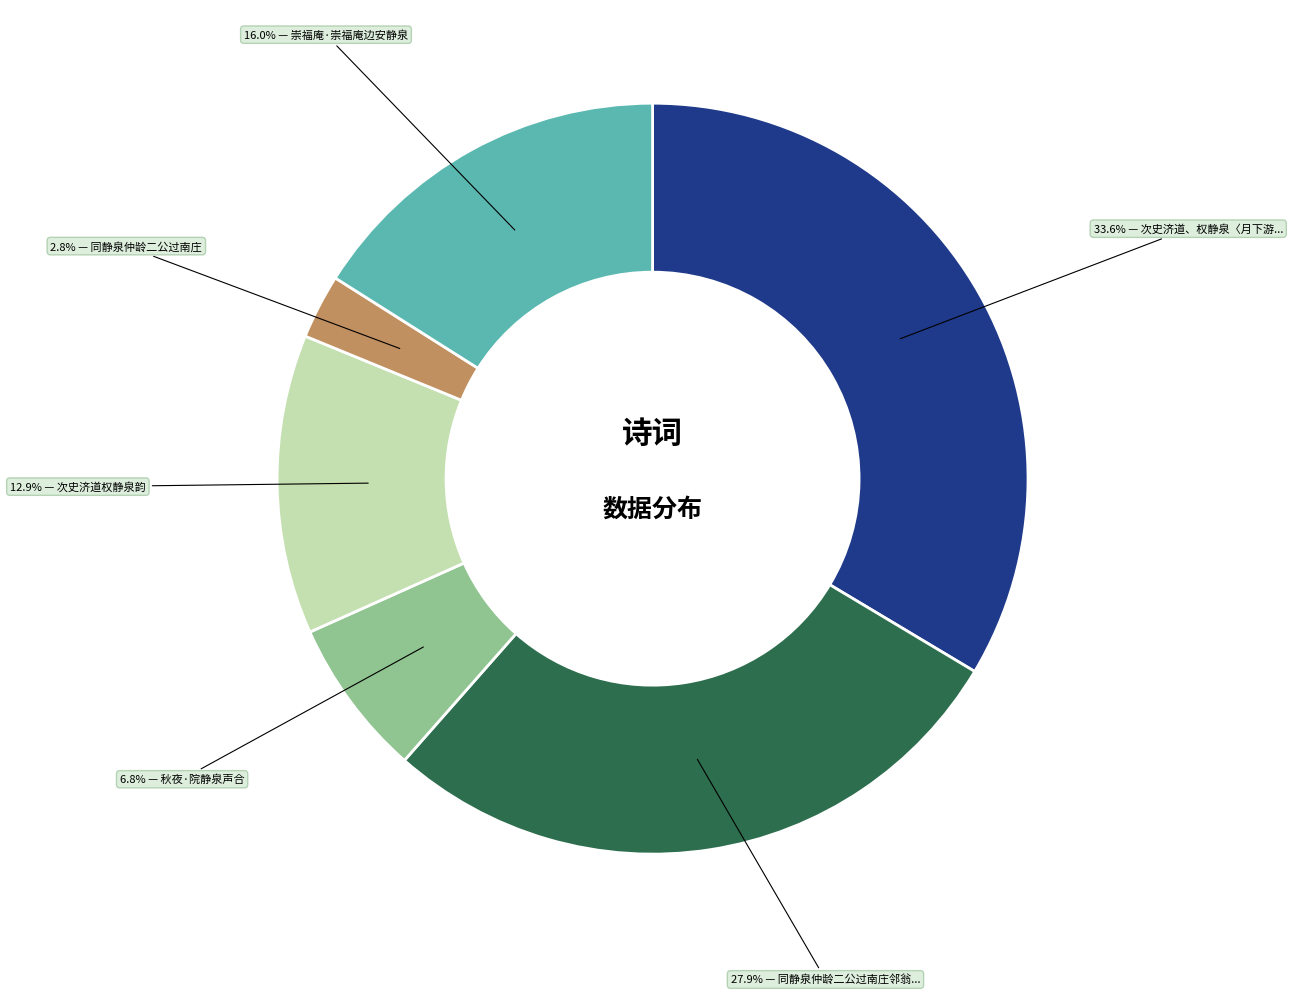

Is there a majority slice in this chart?

No